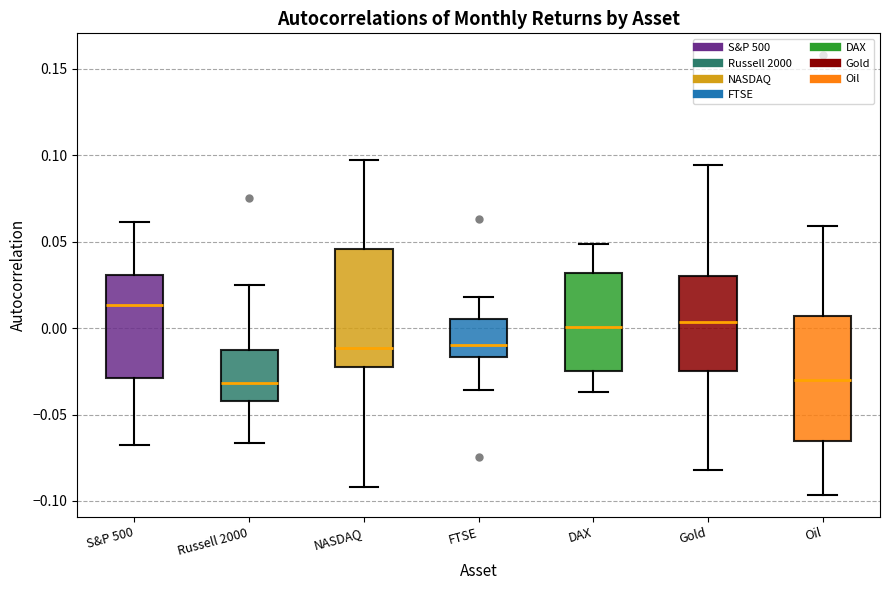

Reading left to right, transcribe this box plot: for each box, give where its median line is, the range the box spans, and where its two whiskers end, as read against the y-axis. The values are not printed on the chart, so give them approximately, as read against the axis.

S&P 500: median 0.015, box -0.030 to 0.030, whiskers -0.070 to 0.060
Russell 2000: median -0.030, box -0.040 to -0.015, whiskers -0.065 to 0.025
NASDAQ: median -0.010, box -0.020 to 0.045, whiskers -0.090 to 0.095
FTSE: median -0.010, box -0.015 to 0.005, whiskers -0.035 to 0.020
DAX: median 0.000, box -0.025 to 0.030, whiskers -0.035 to 0.050
Gold: median 0.005, box -0.025 to 0.030, whiskers -0.080 to 0.095
Oil: median -0.030, box -0.065 to 0.005, whiskers -0.095 to 0.060